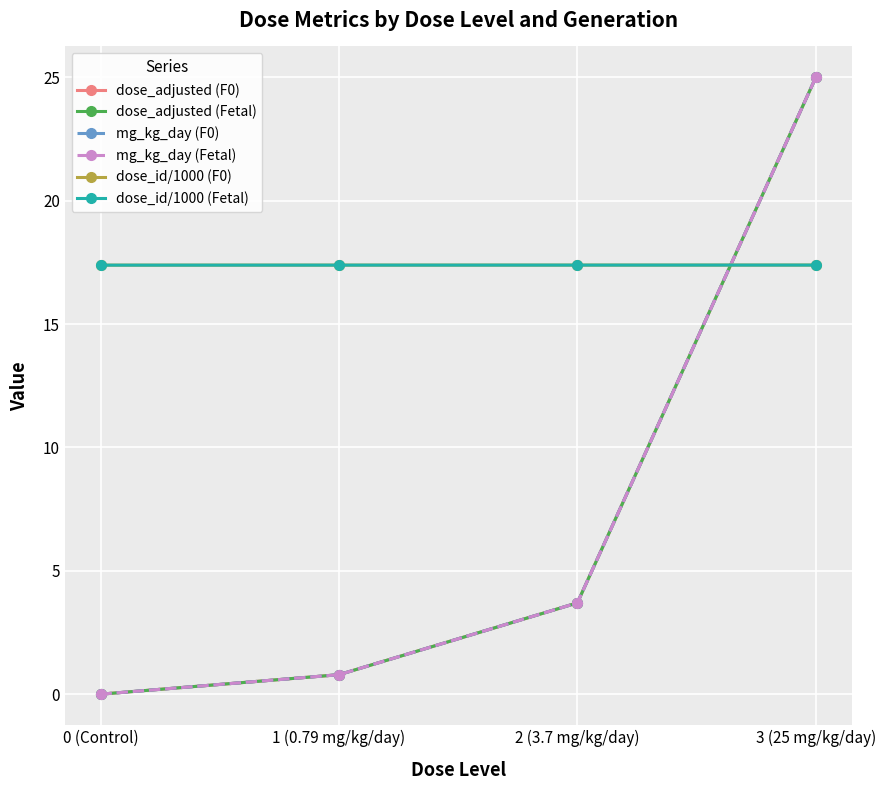

Does the chart have visible grid lines?

Yes